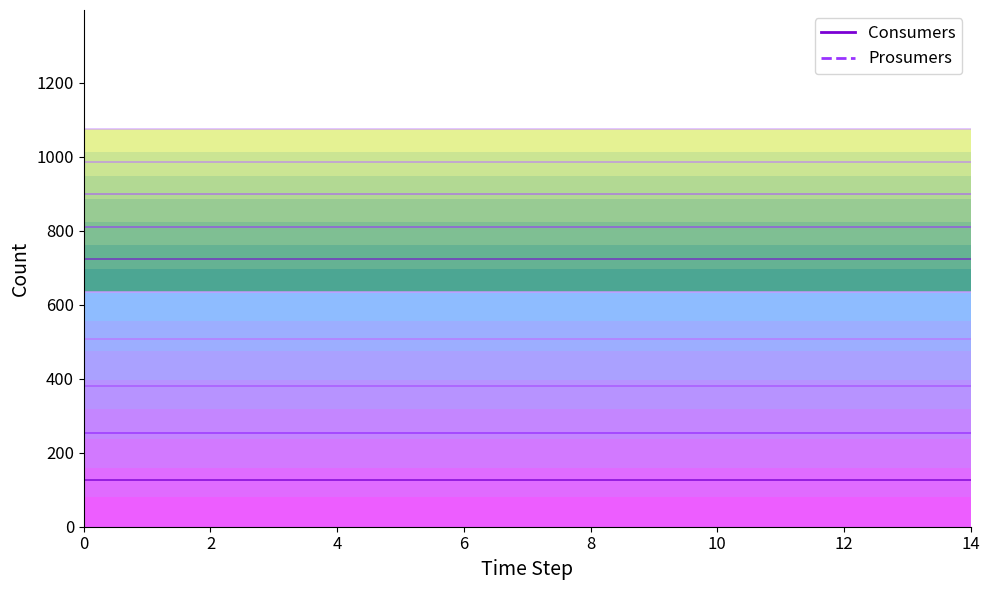

Which has a higher value, 11 or 12?

11